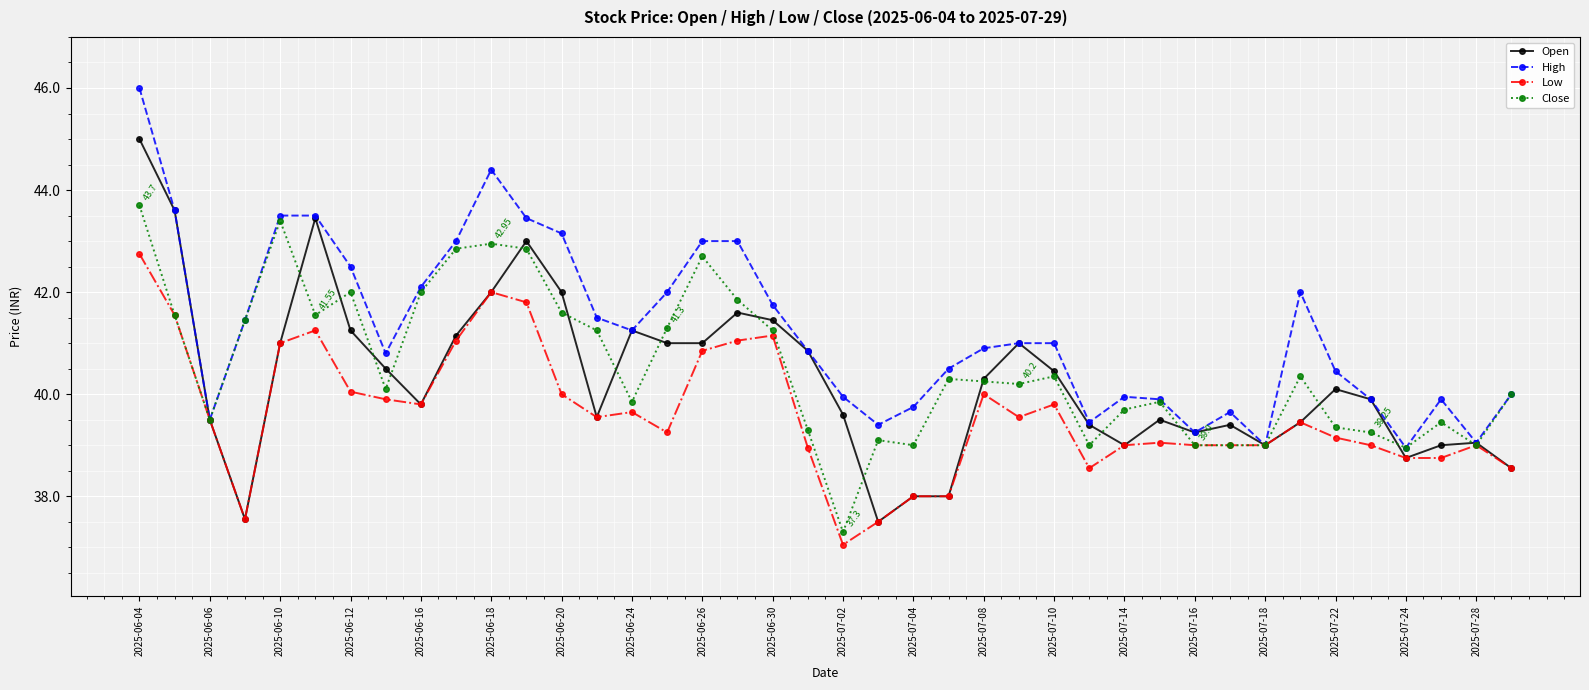

What is the difference between the maximum and minimum values in the Low series?

5.7